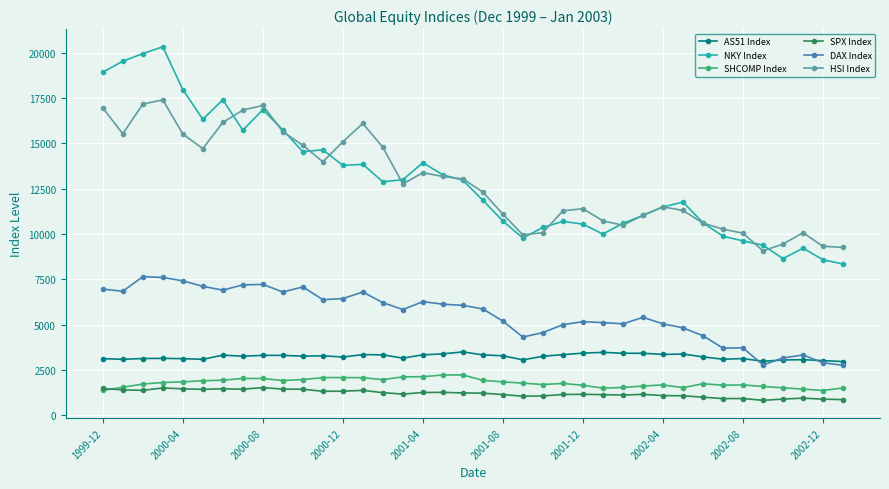

True or false: DAX Index and NKY Index intersect in this chart.

False